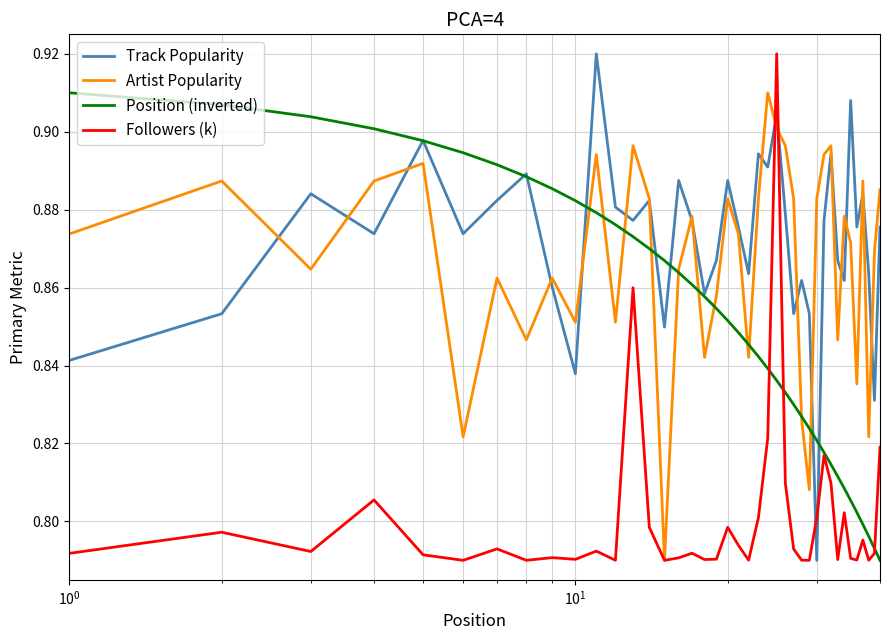

Which series ends up on top after the final intersection of Track Popularity and Followers (k)?

Track Popularity